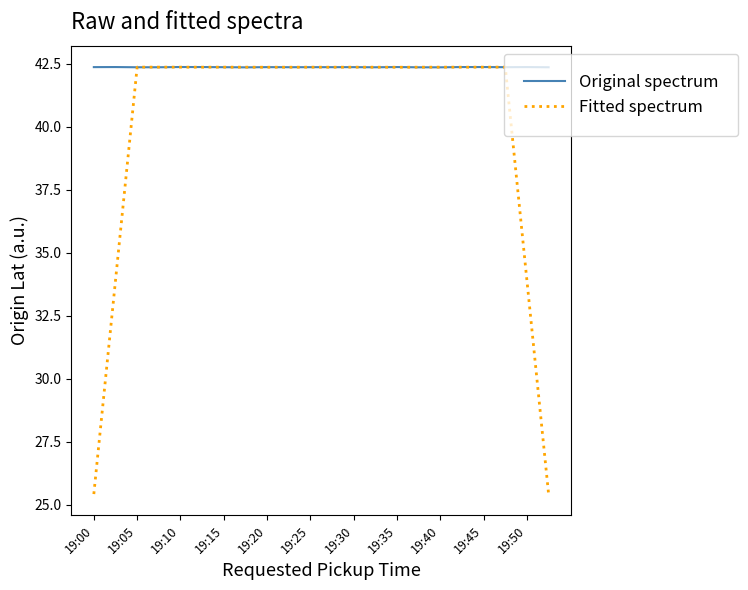

Which series has the largest total across all categories?

Original spectrum